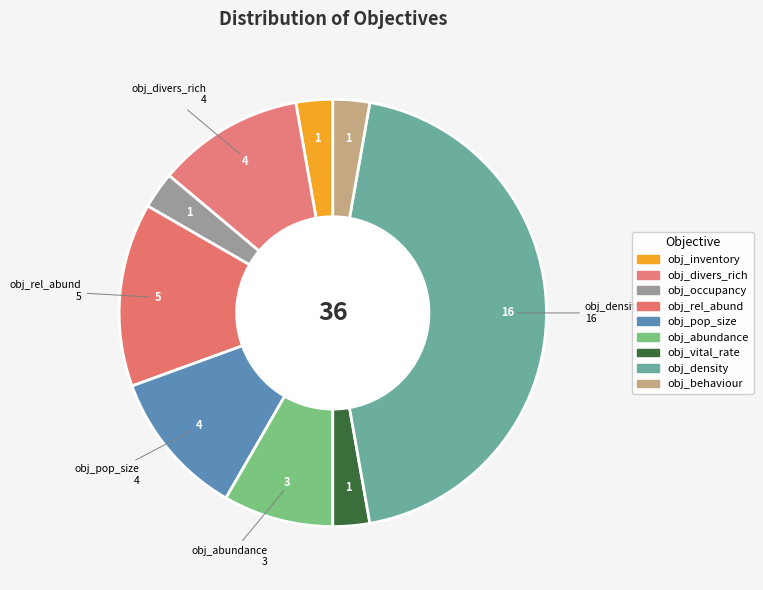

Which slice is the largest?

obj_density